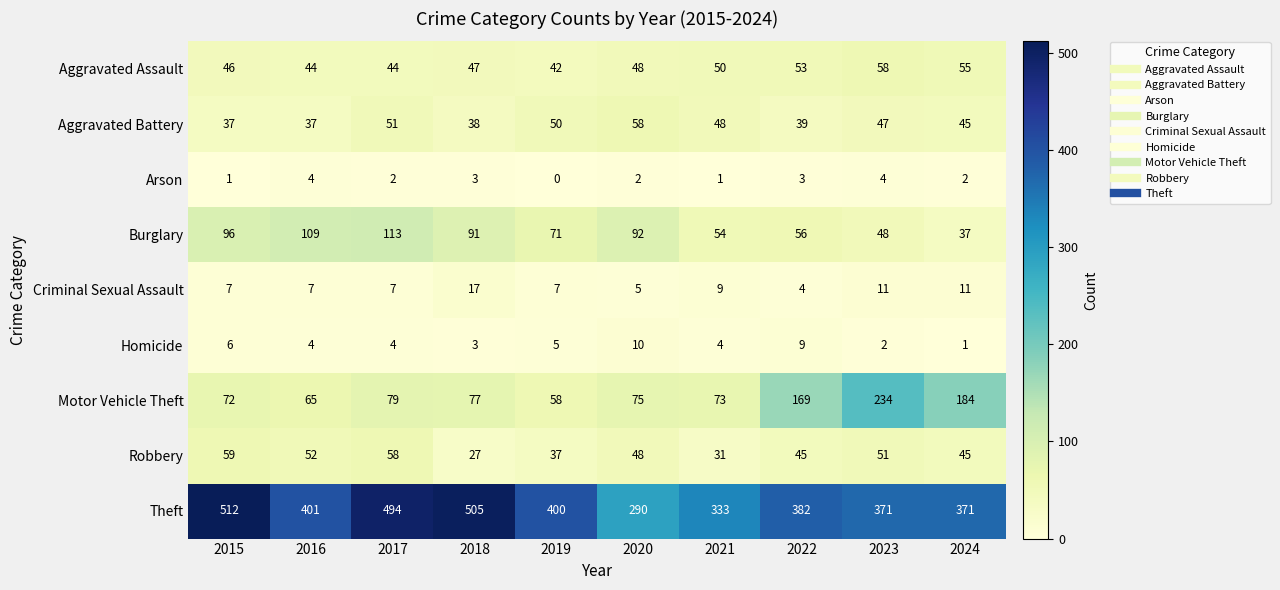

The Theft series shows 642 at 2022. True or false?

False